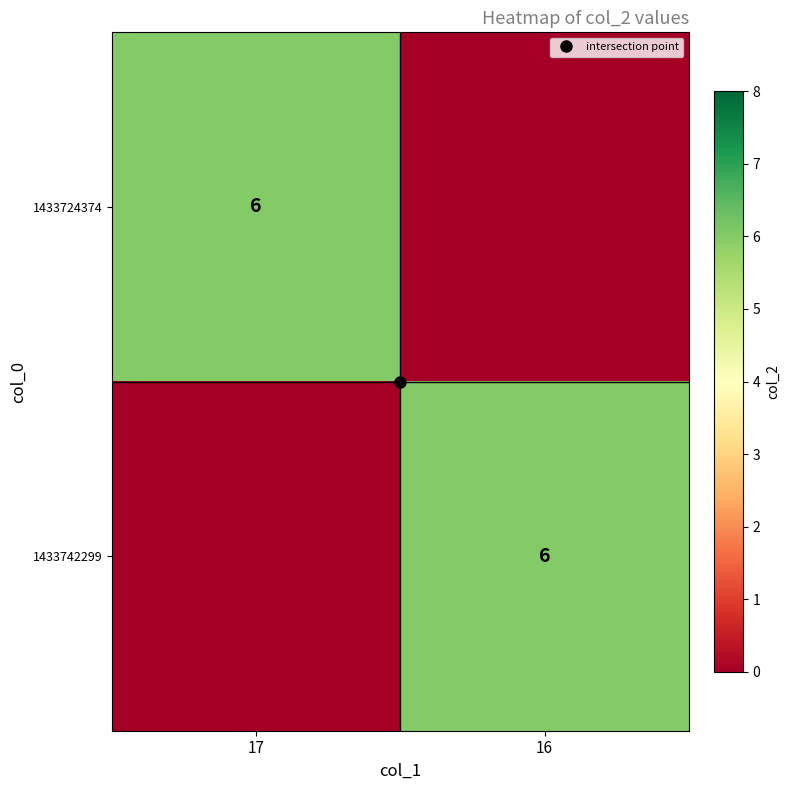

The 1433742299 series shows 4 at 16. True or false?

False